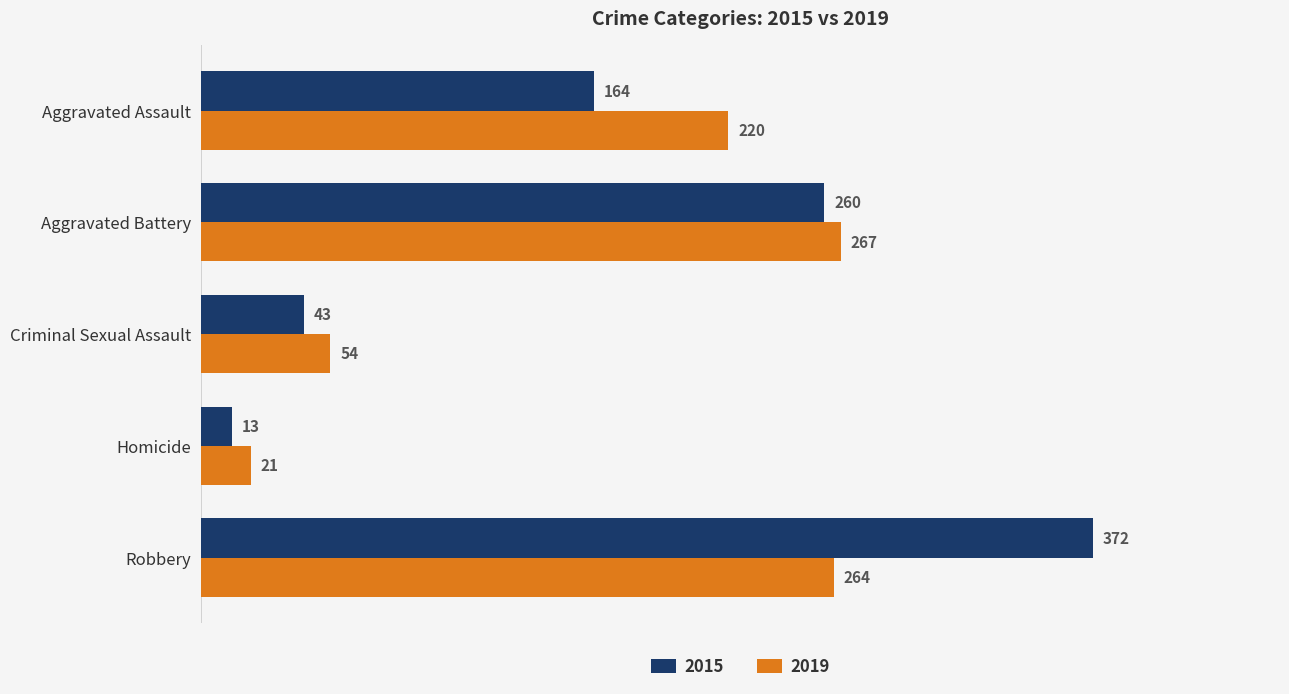

Is the value of 2015 at Homicide greater than the value of 2019 at Aggravated Battery?

No